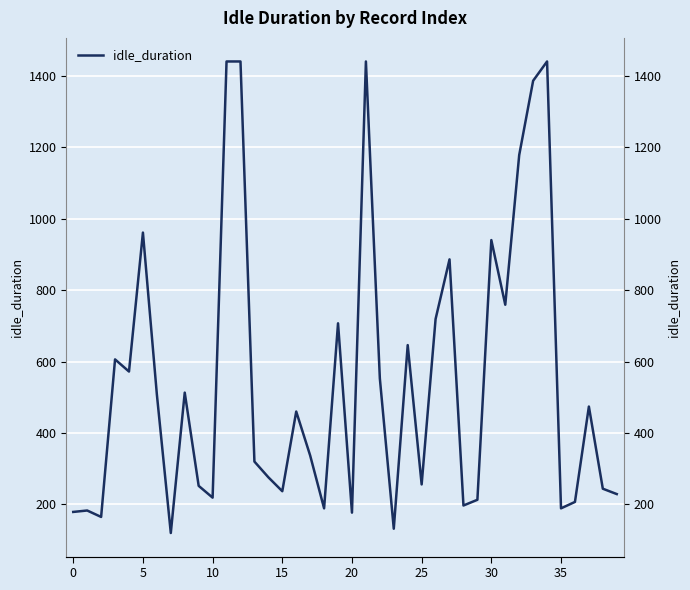

How many lines are shown in the chart?

1